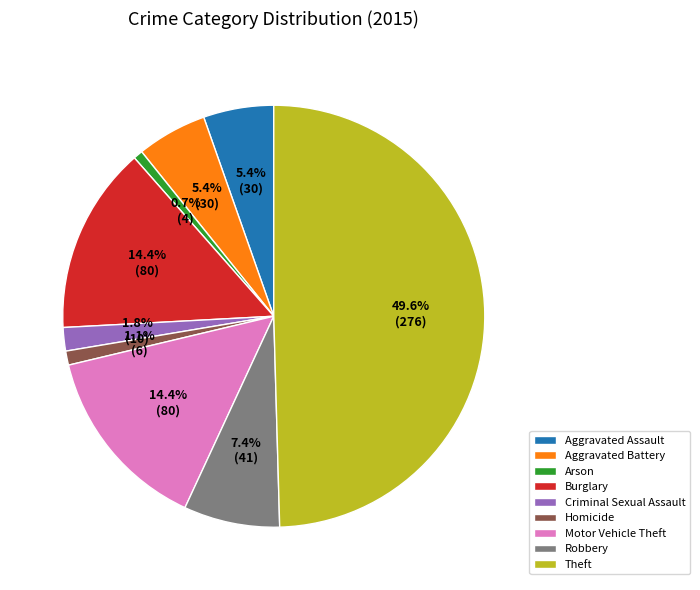

What percentage do Arson and Burglary together represent?

15.1%